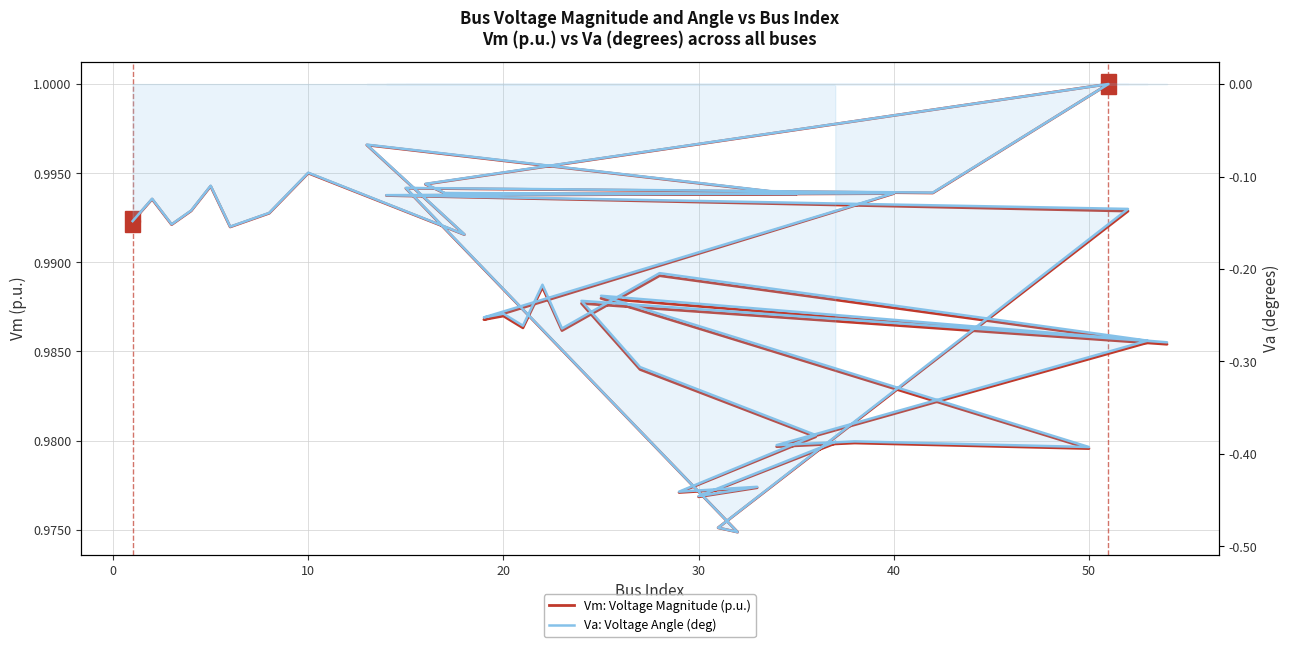

Reading left to right, extract all data points from this chart.

Vm: Voltage Magnitude (p.u.): 1.0	1.0	1.0	1.0	1.0	1.0	1.0	1.0	1.0	1.0	1.0	1.0	1.0	1.0	1.0	1.0	1.0	1.0	1.0	1.0	1.0	1.0	1.0	1.0	1.0	1.0	1.0	1.0	1.0	1.0	1.0	1.0	1.0	1.0	1.0	1.0	1.0	1.0	1.0	1.0
Va: Voltage Angle (deg): -0.1	-0.1	-0.2	-0.1	-0.1	-0.2	-0.1	-0.1	-0.2	-0.1	-0.1	-0.1	-0.1	0.0	-0.1	-0.1	-0.5	-0.5	-0.1	-0.1	-0.1	-0.3	-0.2	-0.3	-0.2	-0.3	-0.2	-0.3	-0.4	-0.4	-0.4	-0.2	-0.3	-0.2	-0.3	-0.4	-0.4	-0.4	-0.4	-0.4